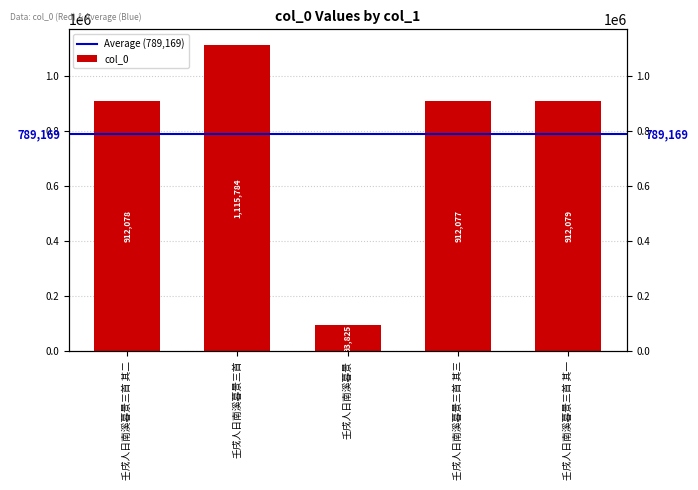

The value at 壬戌人日南溪暮景三首 is 313365. True or false?

False